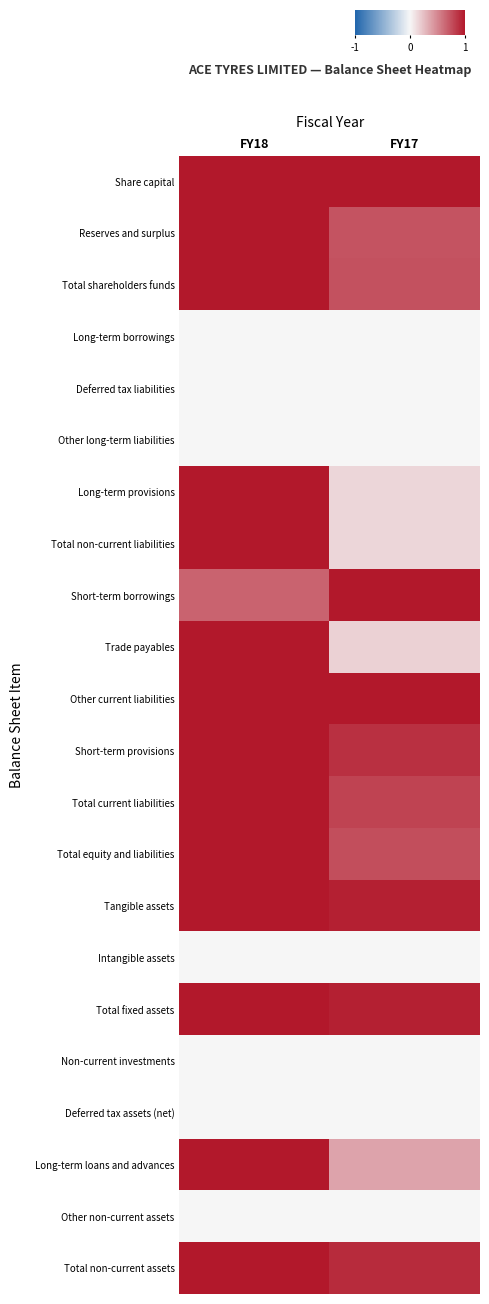

Which has a higher value, FY18 or FY17?

FY18